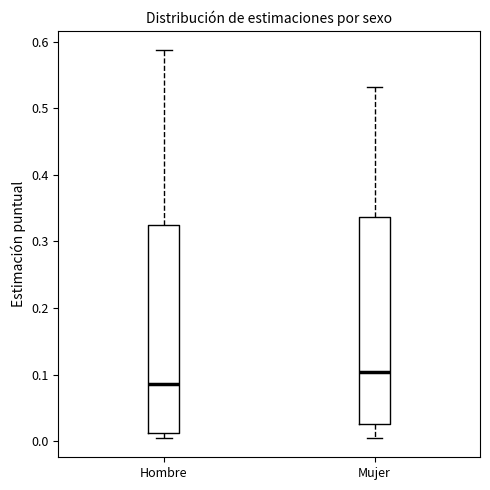

Reading left to right, transcribe this box plot: for each box, give where its median line is, the range the box spans, and where its two whiskers end, as read against the y-axis. The values are not printed on the chart, so give them approximately, as read against the axis.

Hombre: median 0.09, box 0.01 to 0.33, whiskers 0.00 to 0.59
Mujer: median 0.10, box 0.03 to 0.34, whiskers 0.01 to 0.53